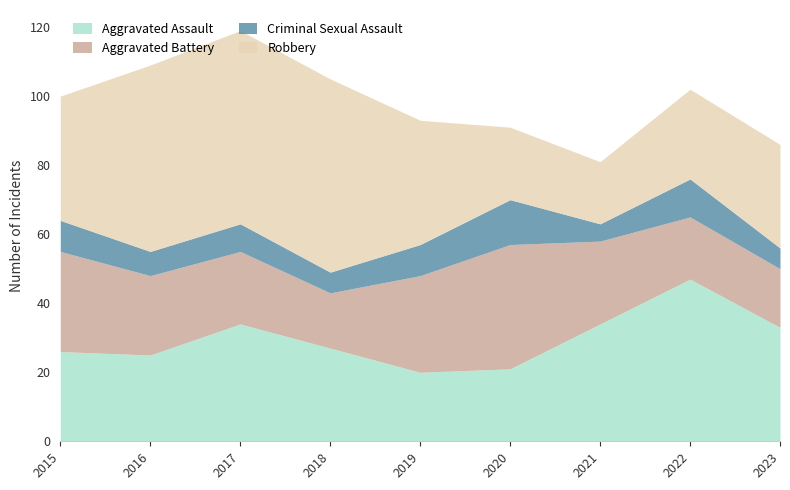

What value does the Robbery series have at 2016, to the nearest 10?

50